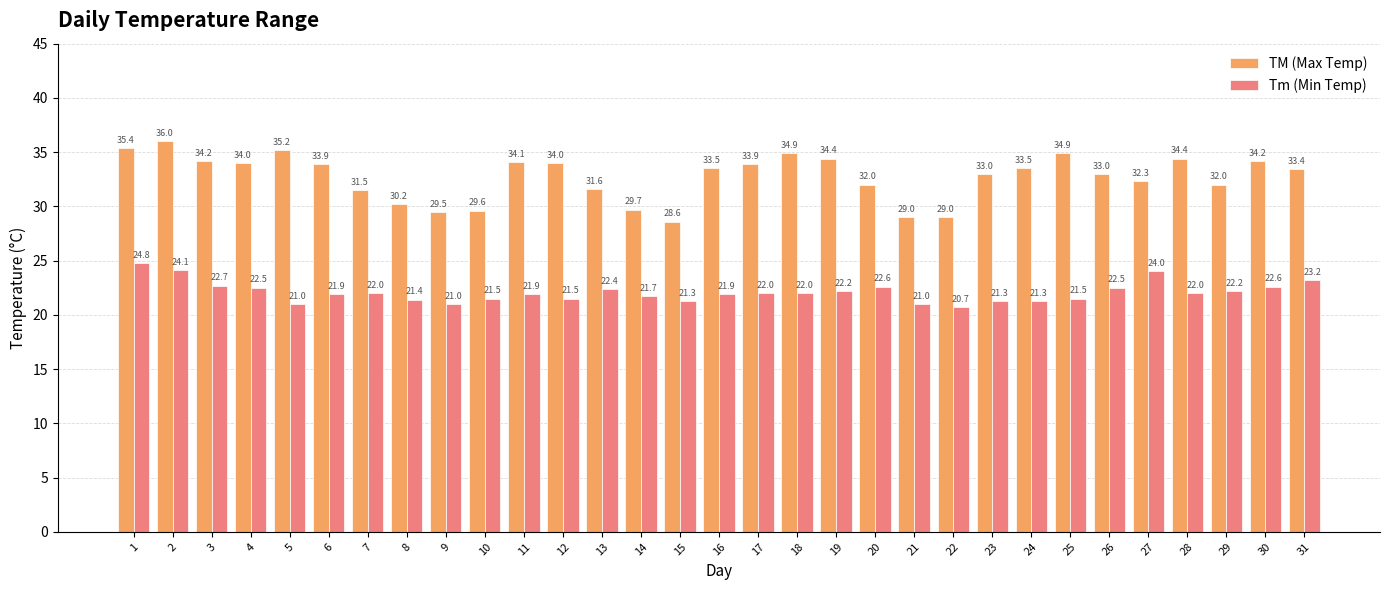

True or false: TM (Max Temp) has a value of 57.2 at 17.

False